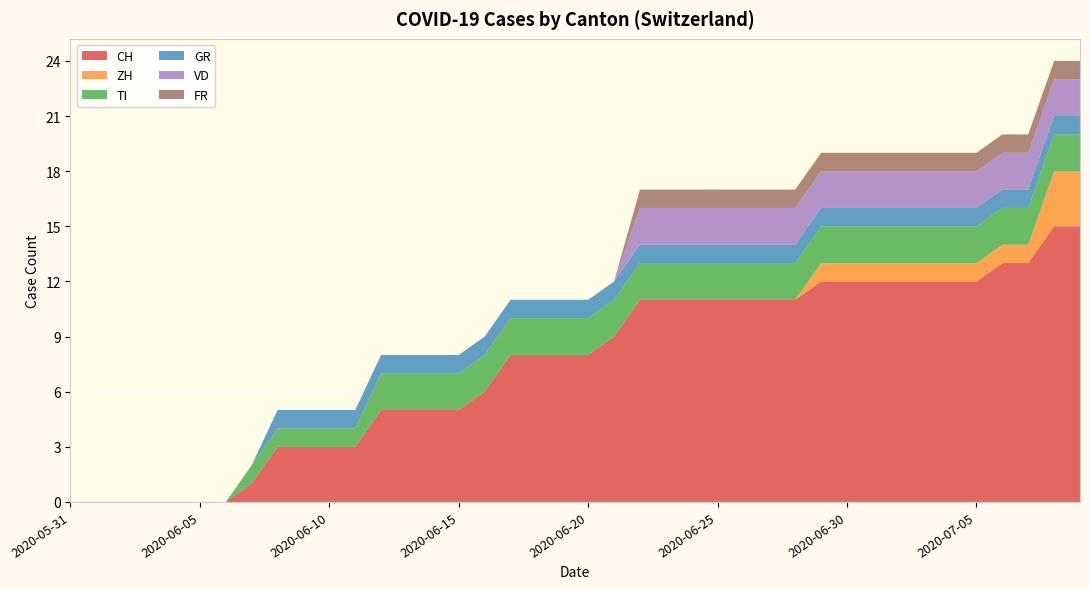

Reading left to right, what are all the values shown in this chart?

CH: 2020-05-31=0	2020-06-01=0	2020-06-02=0	2020-06-03=0	2020-06-04=0	2020-06-05=0	2020-06-06=0	2020-06-07=1	2020-06-08=3	2020-06-09=3	2020-06-10=3	2020-06-11=3	2020-06-12=5	2020-06-13=5	2020-06-14=5	2020-06-15=5	2020-06-16=6	2020-06-17=8	2020-06-18=8	2020-06-19=8	2020-06-20=8	2020-06-21=9	2020-06-22=11	2020-06-23=11	2020-06-24=11	2020-06-25=11	2020-06-26=11	2020-06-27=11	2020-06-28=11	2020-06-29=12	2020-06-30=12	2020-07-01=12	2020-07-02=12	2020-07-03=12	2020-07-04=12	2020-07-05=12	2020-07-06=13	2020-07-07=13	2020-07-08=15	2020-07-09=15
ZH: 2020-05-31=0	2020-06-01=0	2020-06-02=0	2020-06-03=0	2020-06-04=0	2020-06-05=0	2020-06-06=0	2020-06-07=0	2020-06-08=0	2020-06-09=0	2020-06-10=0	2020-06-11=0	2020-06-12=0	2020-06-13=0	2020-06-14=0	2020-06-15=0	2020-06-16=0	2020-06-17=0	2020-06-18=0	2020-06-19=0	2020-06-20=0	2020-06-21=0	2020-06-22=0	2020-06-23=0	2020-06-24=0	2020-06-25=0	2020-06-26=0	2020-06-27=0	2020-06-28=0	2020-06-29=1	2020-06-30=1	2020-07-01=1	2020-07-02=1	2020-07-03=1	2020-07-04=1	2020-07-05=1	2020-07-06=1	2020-07-07=1	2020-07-08=3	2020-07-09=3
TI: 2020-05-31=0	2020-06-01=0	2020-06-02=0	2020-06-03=0	2020-06-04=0	2020-06-05=0	2020-06-06=0	2020-06-07=1	2020-06-08=1	2020-06-09=1	2020-06-10=1	2020-06-11=1	2020-06-12=2	2020-06-13=2	2020-06-14=2	2020-06-15=2	2020-06-16=2	2020-06-17=2	2020-06-18=2	2020-06-19=2	2020-06-20=2	2020-06-21=2	2020-06-22=2	2020-06-23=2	2020-06-24=2	2020-06-25=2	2020-06-26=2	2020-06-27=2	2020-06-28=2	2020-06-29=2	2020-06-30=2	2020-07-01=2	2020-07-02=2	2020-07-03=2	2020-07-04=2	2020-07-05=2	2020-07-06=2	2020-07-07=2	2020-07-08=2	2020-07-09=2
GR: 2020-05-31=0	2020-06-01=0	2020-06-02=0	2020-06-03=0	2020-06-04=0	2020-06-05=0	2020-06-06=0	2020-06-07=0	2020-06-08=1	2020-06-09=1	2020-06-10=1	2020-06-11=1	2020-06-12=1	2020-06-13=1	2020-06-14=1	2020-06-15=1	2020-06-16=1	2020-06-17=1	2020-06-18=1	2020-06-19=1	2020-06-20=1	2020-06-21=1	2020-06-22=1	2020-06-23=1	2020-06-24=1	2020-06-25=1	2020-06-26=1	2020-06-27=1	2020-06-28=1	2020-06-29=1	2020-06-30=1	2020-07-01=1	2020-07-02=1	2020-07-03=1	2020-07-04=1	2020-07-05=1	2020-07-06=1	2020-07-07=1	2020-07-08=1	2020-07-09=1
VD: 2020-05-31=0	2020-06-01=0	2020-06-02=0	2020-06-03=0	2020-06-04=0	2020-06-05=0	2020-06-06=0	2020-06-07=0	2020-06-08=0	2020-06-09=0	2020-06-10=0	2020-06-11=0	2020-06-12=0	2020-06-13=0	2020-06-14=0	2020-06-15=0	2020-06-16=0	2020-06-17=0	2020-06-18=0	2020-06-19=0	2020-06-20=0	2020-06-21=0	2020-06-22=2	2020-06-23=2	2020-06-24=2	2020-06-25=2	2020-06-26=2	2020-06-27=2	2020-06-28=2	2020-06-29=2	2020-06-30=2	2020-07-01=2	2020-07-02=2	2020-07-03=2	2020-07-04=2	2020-07-05=2	2020-07-06=2	2020-07-07=2	2020-07-08=2	2020-07-09=2
FR: 2020-05-31=0	2020-06-01=0	2020-06-02=0	2020-06-03=0	2020-06-04=0	2020-06-05=0	2020-06-06=0	2020-06-07=0	2020-06-08=0	2020-06-09=0	2020-06-10=0	2020-06-11=0	2020-06-12=0	2020-06-13=0	2020-06-14=0	2020-06-15=0	2020-06-16=0	2020-06-17=0	2020-06-18=0	2020-06-19=0	2020-06-20=0	2020-06-21=0	2020-06-22=1	2020-06-23=1	2020-06-24=1	2020-06-25=1	2020-06-26=1	2020-06-27=1	2020-06-28=1	2020-06-29=1	2020-06-30=1	2020-07-01=1	2020-07-02=1	2020-07-03=1	2020-07-04=1	2020-07-05=1	2020-07-06=1	2020-07-07=1	2020-07-08=1	2020-07-09=1